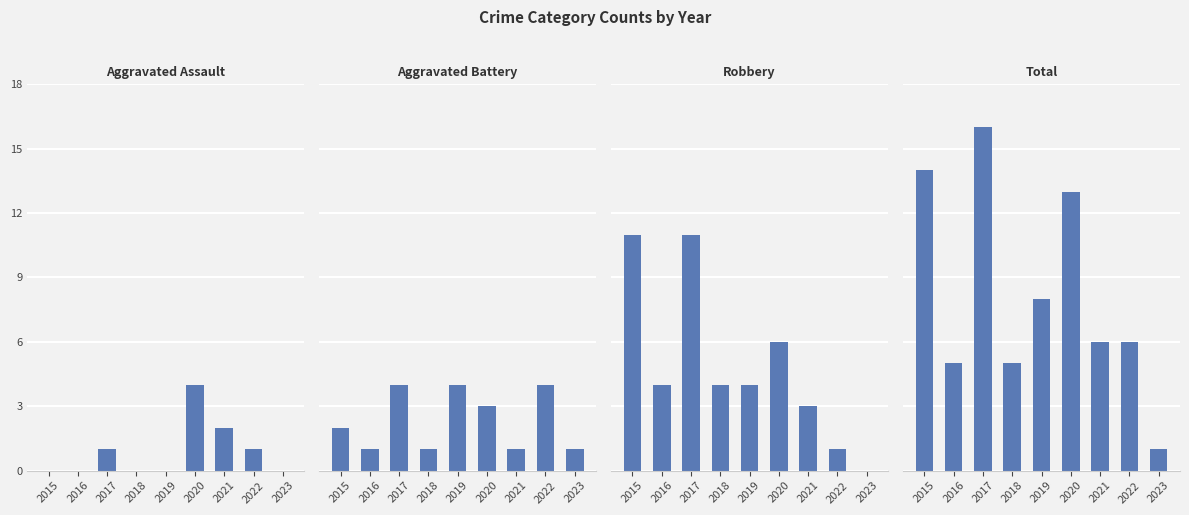

What is the average value of the Total series?

8